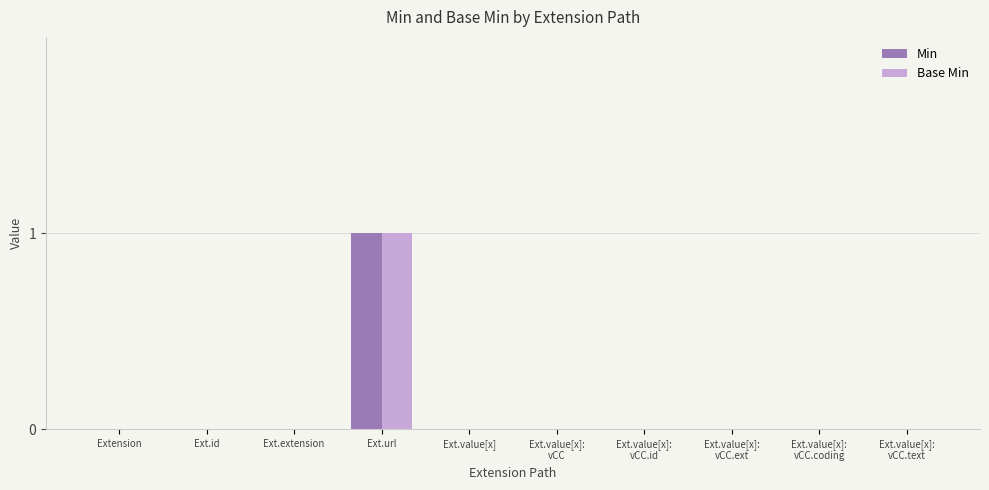

At which category does the chart reach its peak across all series?

Ext.url